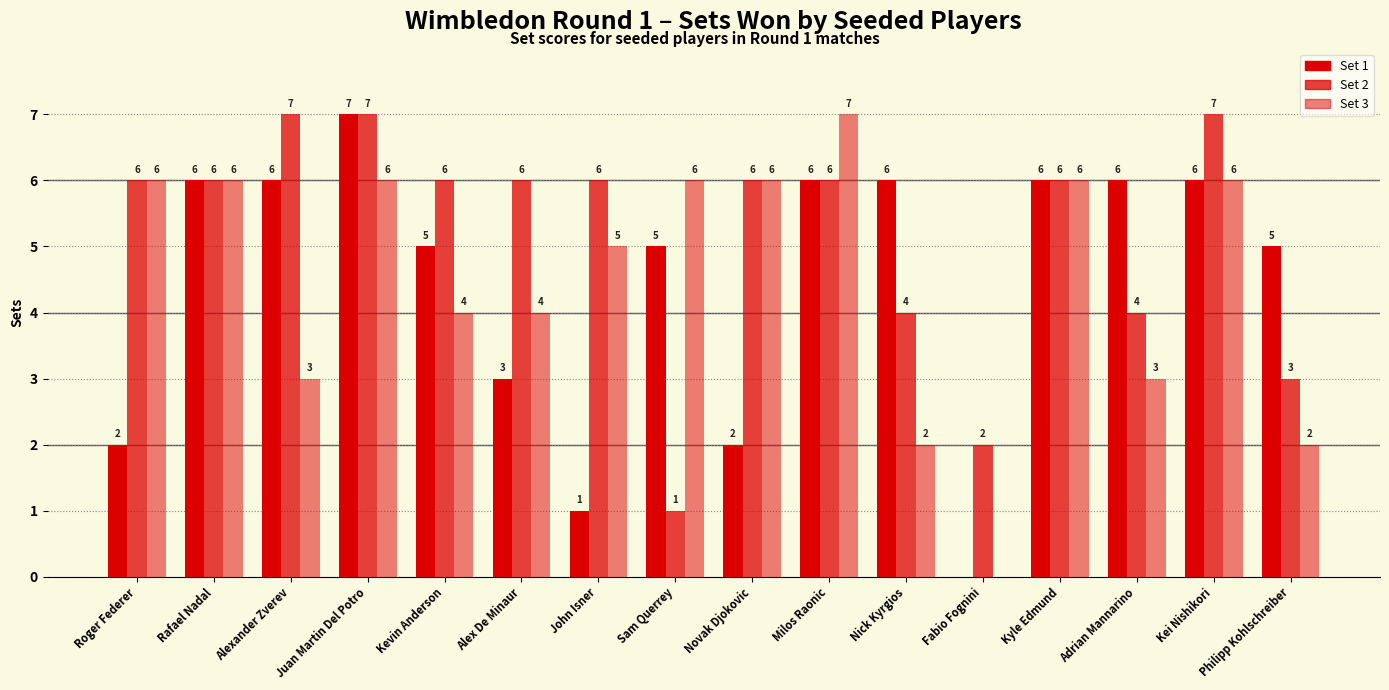

What is the highest value of the Set 3 series?

7